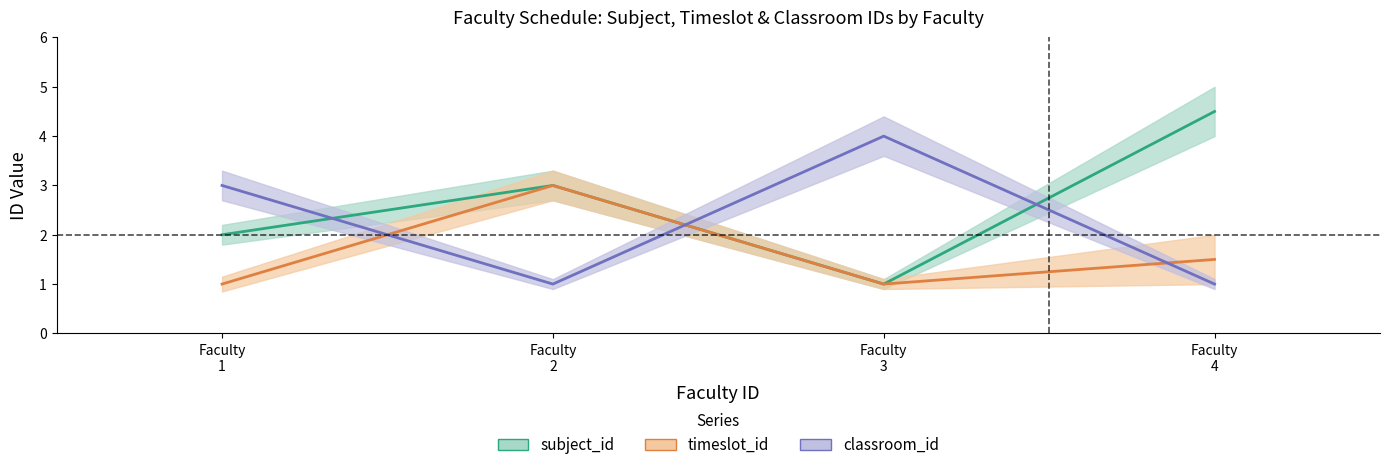

Where is classroom_id nearest to the value 2?

1